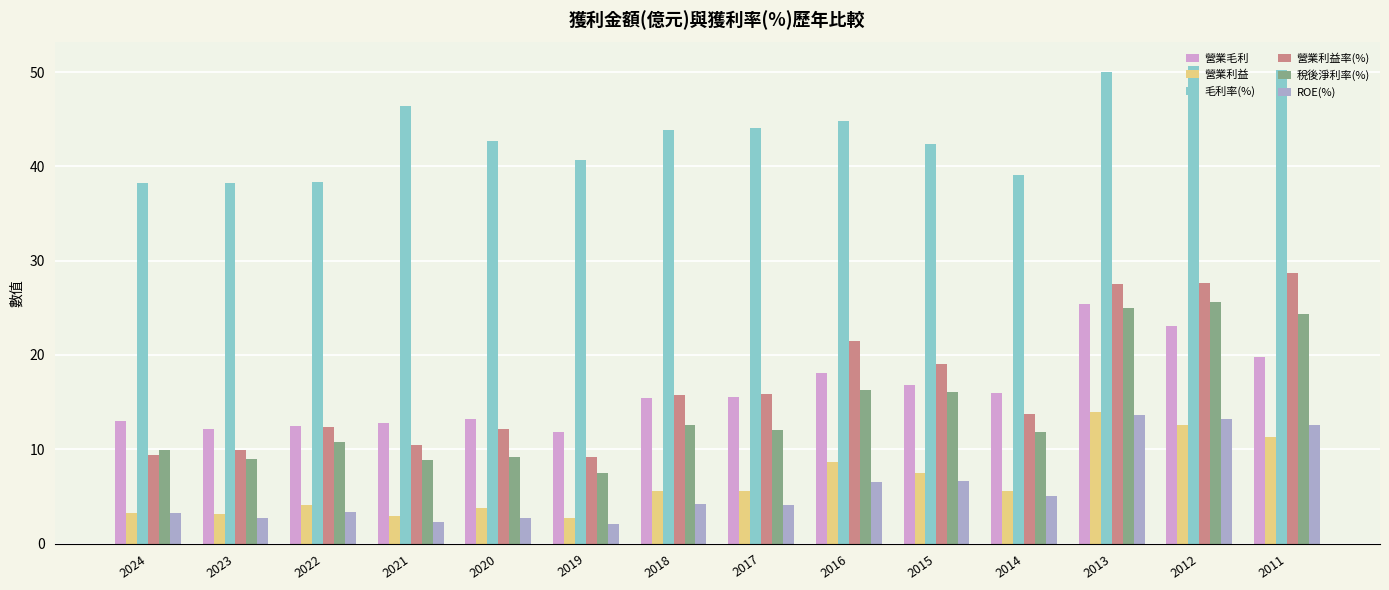

What is the smallest value displayed?

2.1